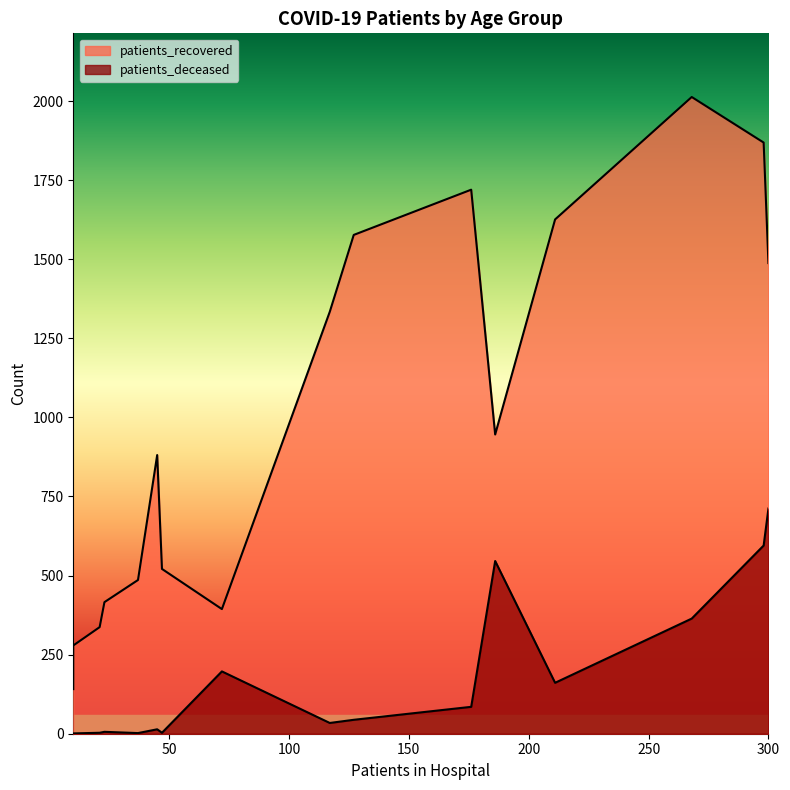

Which series changed the most between 20-24 and 45-49?

patients_recovered